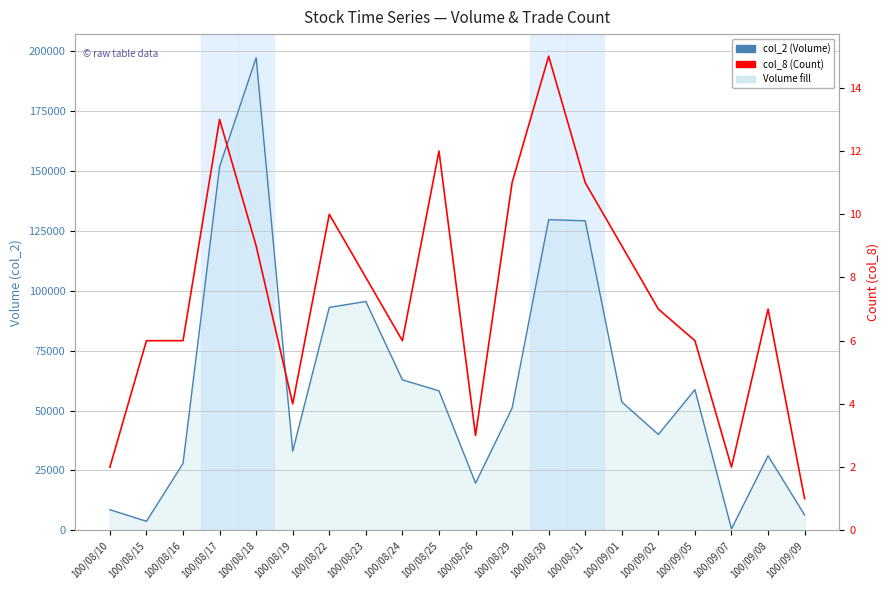

Reading right to left, what are all the values shown in this chart?

col_2 (Volume): 100/09/09=6400	100/09/08=31120	100/09/07=620	100/09/05=58690	100/09/02=40020	100/09/01=53570	100/08/31=129160	100/08/30=129640	100/08/29=51040	100/08/26=19700	100/08/25=58220	100/08/24=62800	100/08/23=95500	100/08/22=93030	100/08/19=33060	100/08/18=197210	100/08/17=151770	100/08/16=27920	100/08/15=3780	100/08/10=8600
col_8 (Count): 100/09/09=1	100/09/08=7	100/09/07=2	100/09/05=6	100/09/02=7	100/09/01=9	100/08/31=11	100/08/30=15	100/08/29=11	100/08/26=3	100/08/25=12	100/08/24=6	100/08/23=8	100/08/22=10	100/08/19=4	100/08/18=9	100/08/17=13	100/08/16=6	100/08/15=6	100/08/10=2